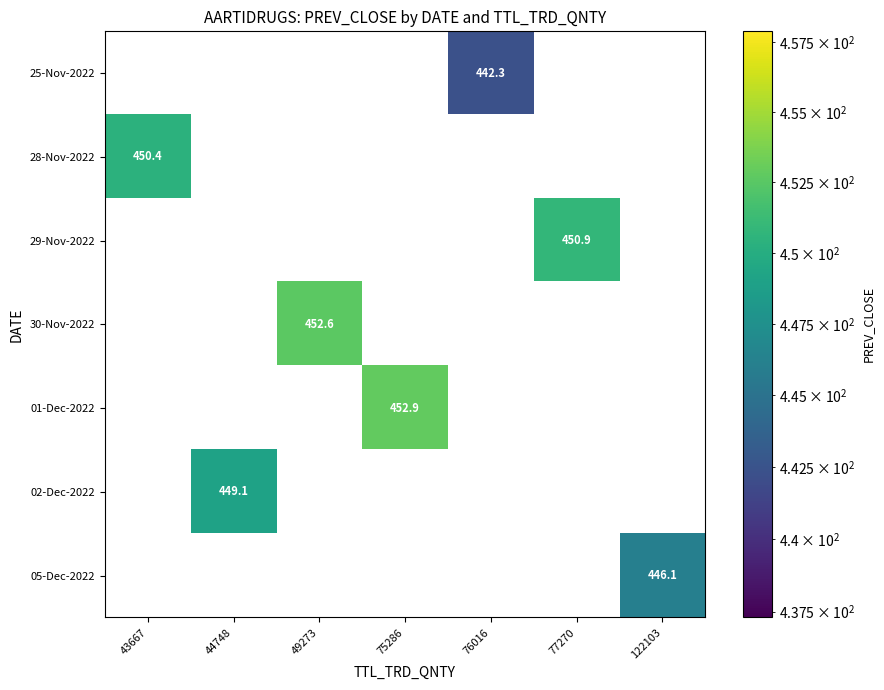

The value of 25-Nov-2022 at 76016 is 640.3. True or false?

False